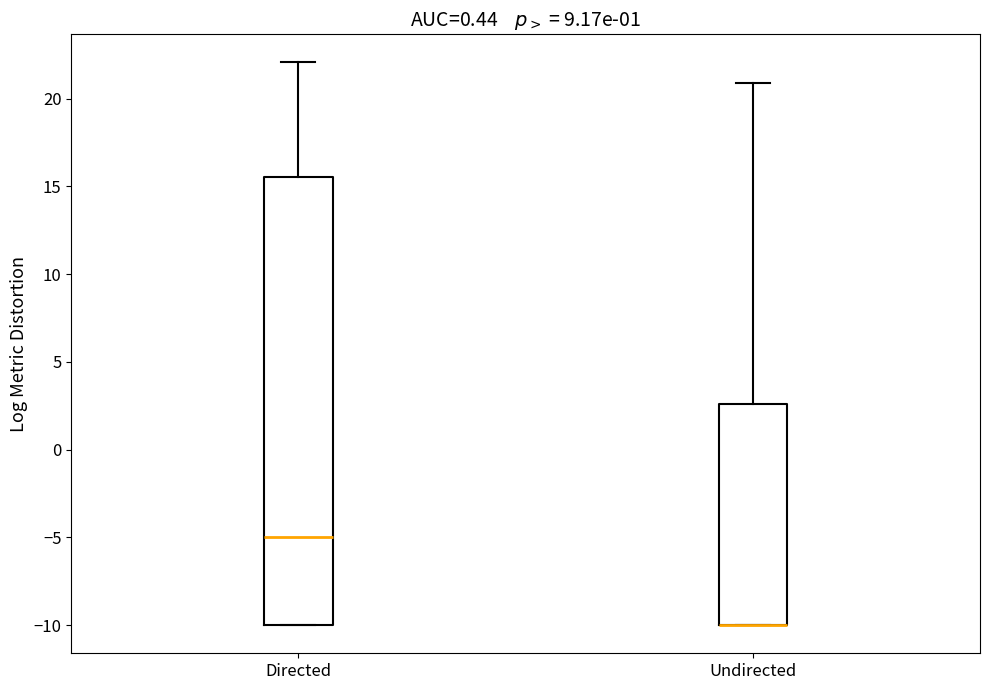

Reading left to right, transcribe this box plot: for each box, give where its median line is, the range the box spans, and where its two whiskers end, as read against the y-axis. The values are not printed on the chart, so give them approximately, as read against the axis.

Directed: median -5.0, box -10.0 to 15.5, whiskers -10.0 to 22.0
Undirected: median -10.0 (drawn on the box's lower edge), box -10.0 to 2.5, whiskers -10.0 to 21.0